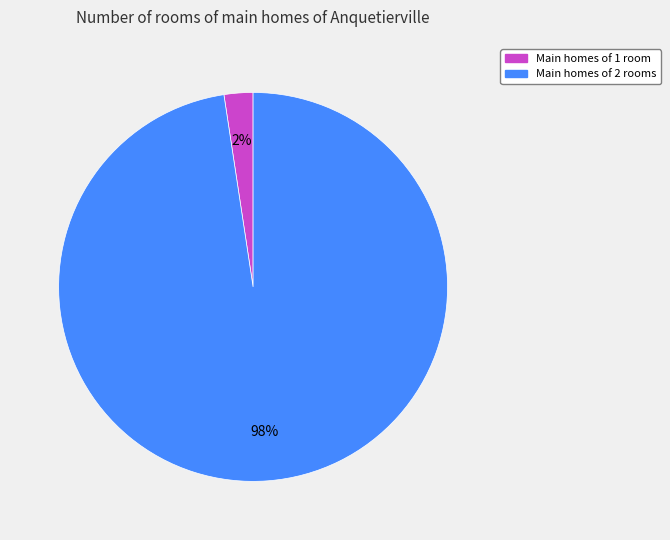

Is there any slice that represents more than half of the pie?

Yes